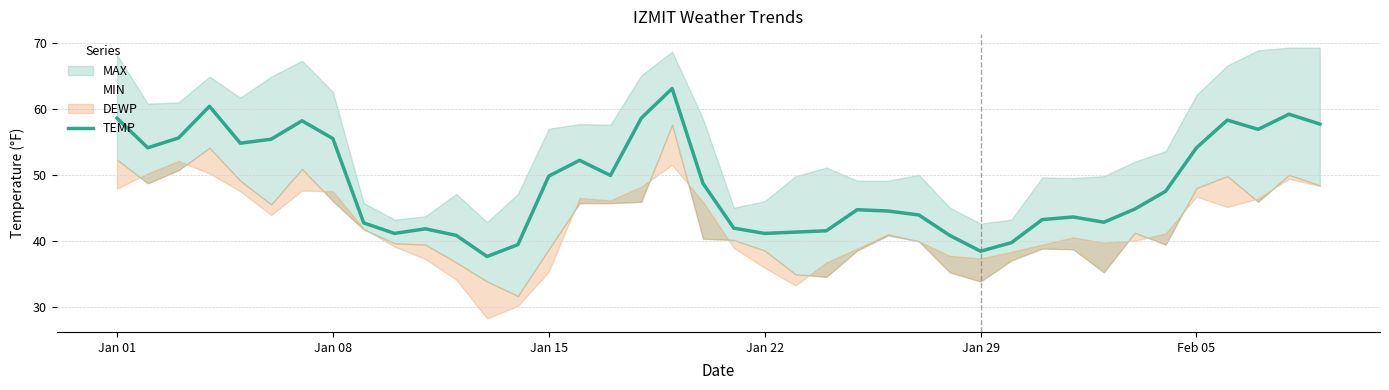

How many data points does each series have?

40